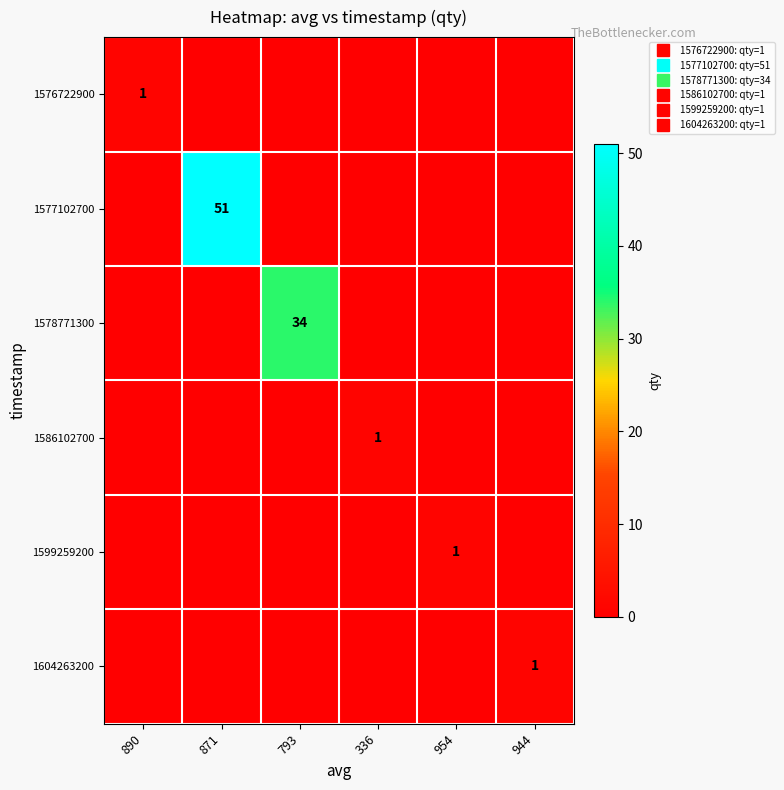

List the labels in order of 1599259200 value, largest first.

954, 890, 871, 793, 336, 944